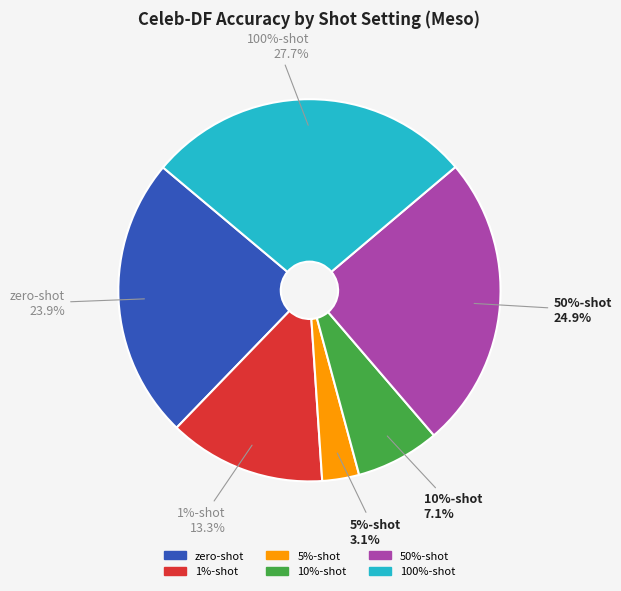

Rank the categories by value from highest to lowest.

100%-shot, 50%-shot, zero-shot, 1%-shot, 10%-shot, 5%-shot